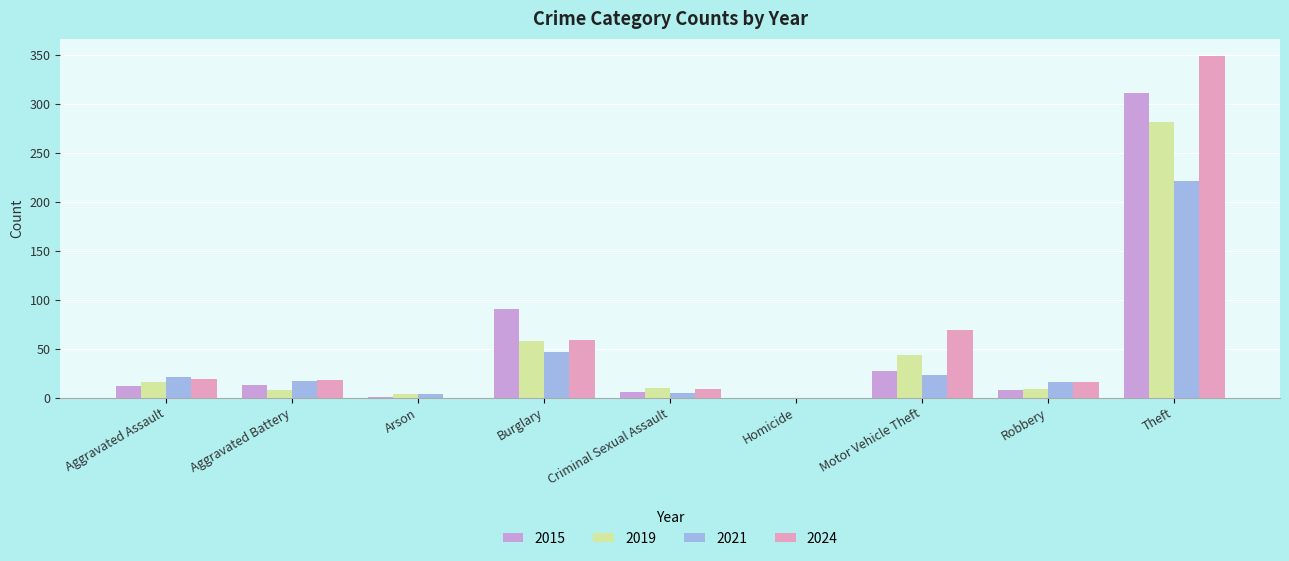

How many values in 2019 are above zero?

8